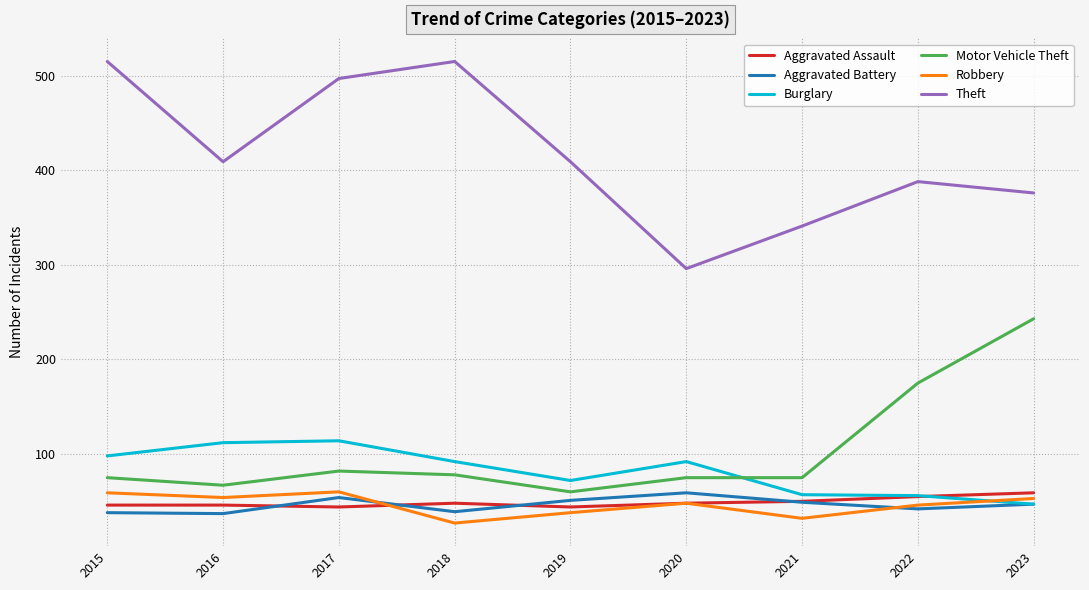

What is the spread (max minus min) of values at 2018?

488